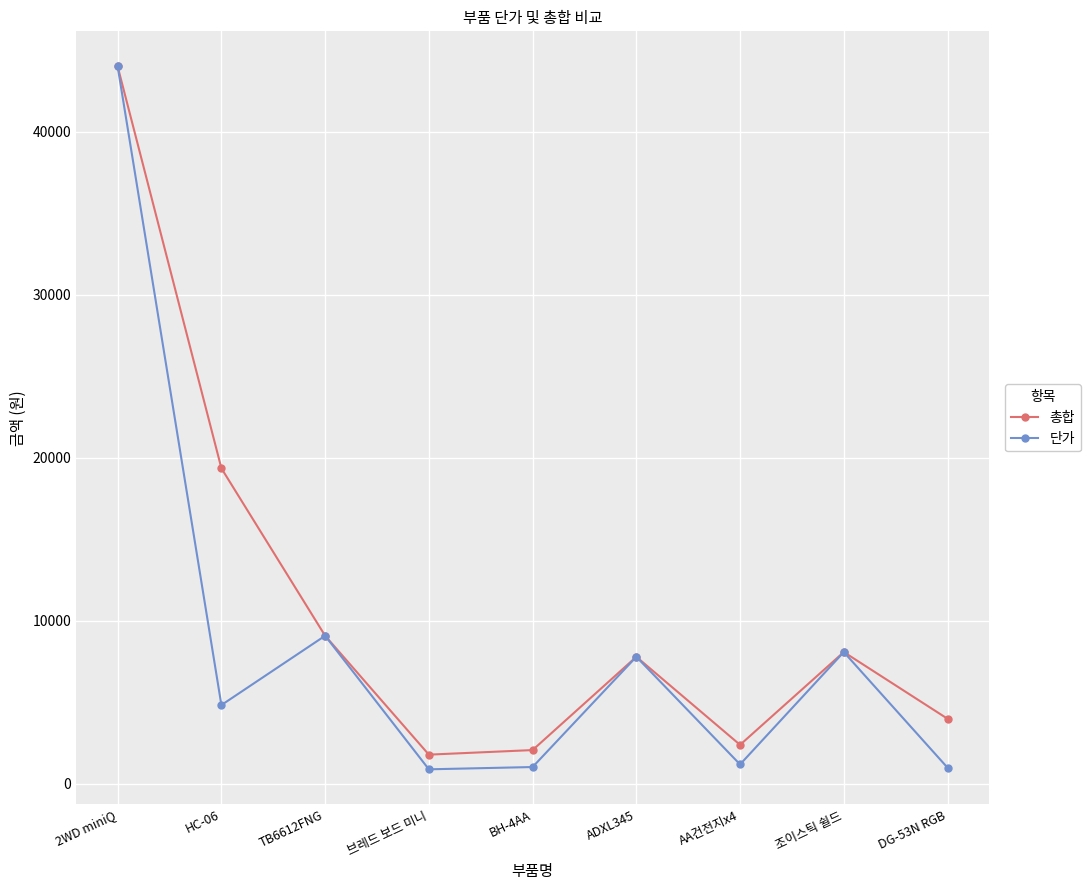

What is the minimum value for 총합?

1800